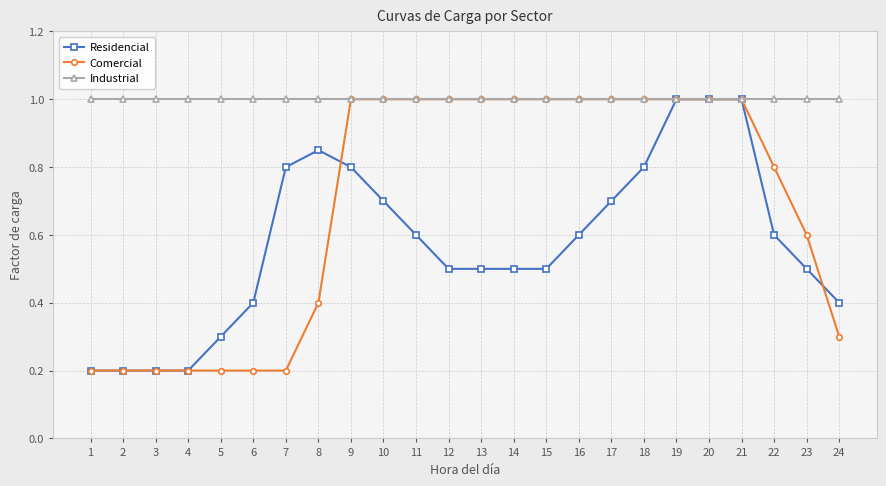

What is the average value of the Comercial series?

0.7